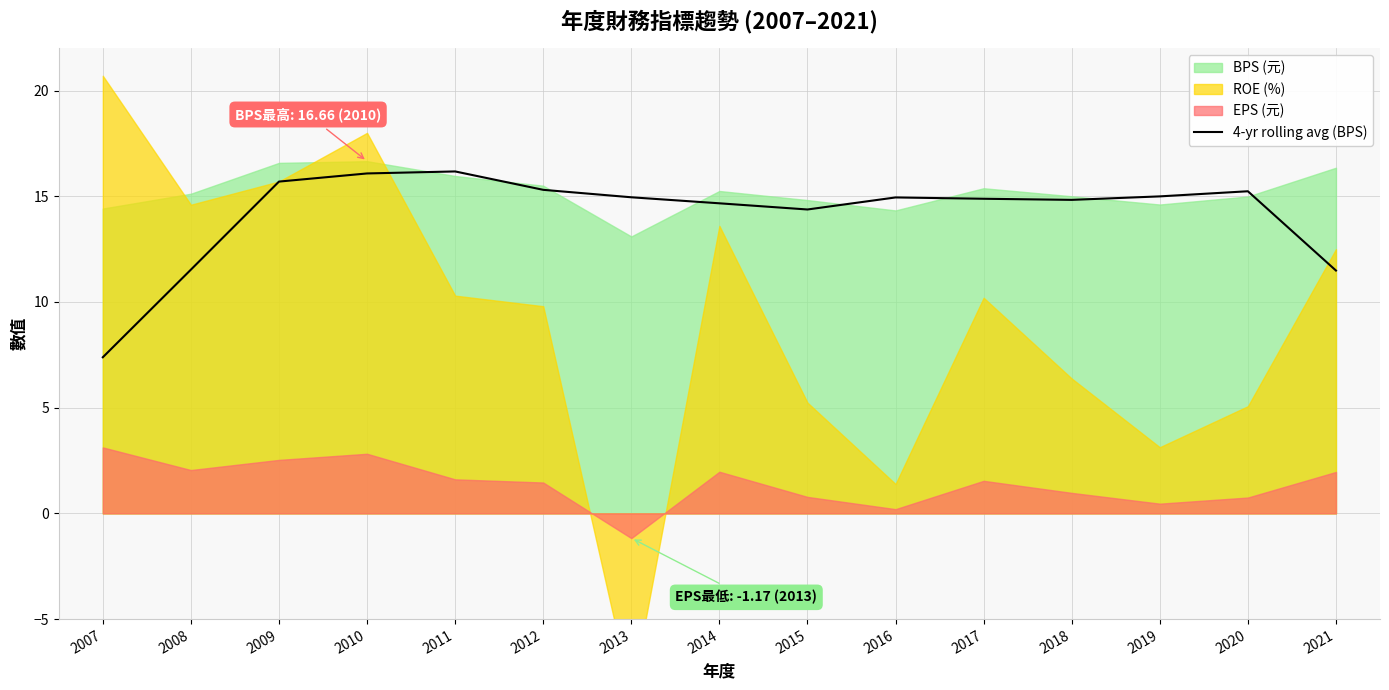

What is the change in value from 2008 to 2012?

+3.8